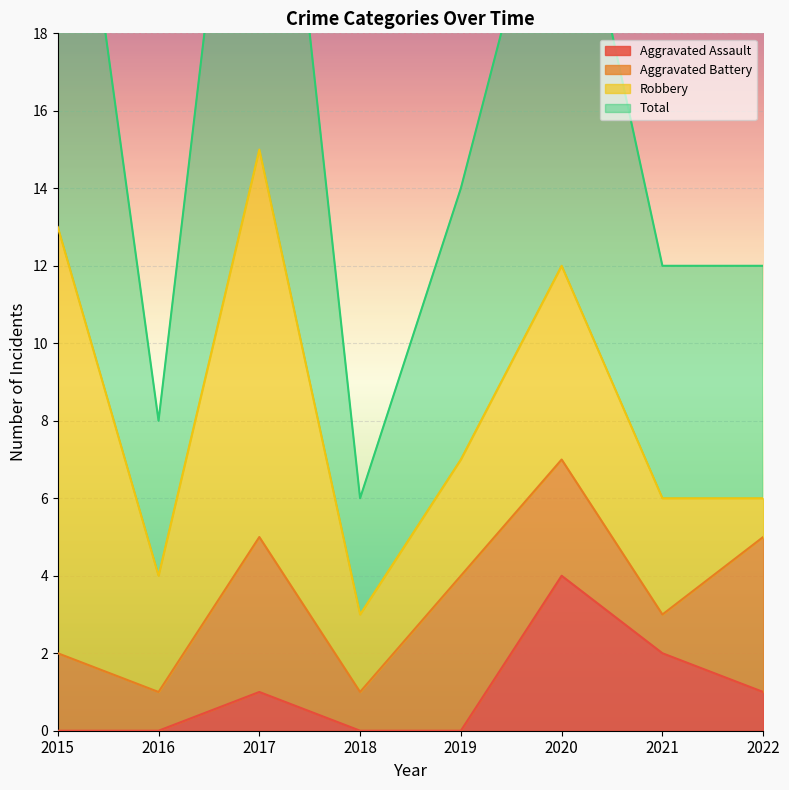

At which label does Aggravated Assault reach its peak?

2020